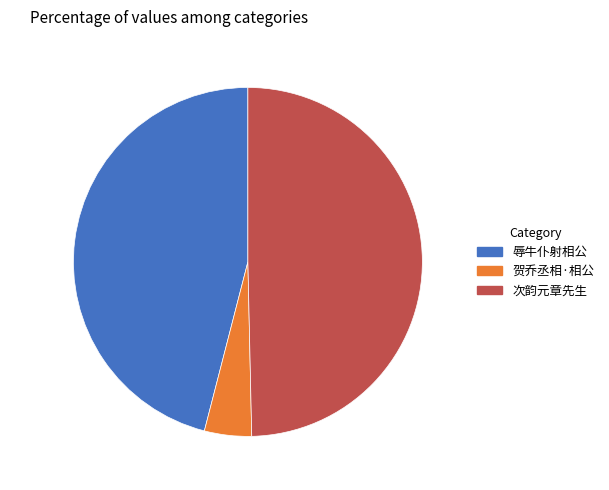

How many segments does this pie chart have?

3